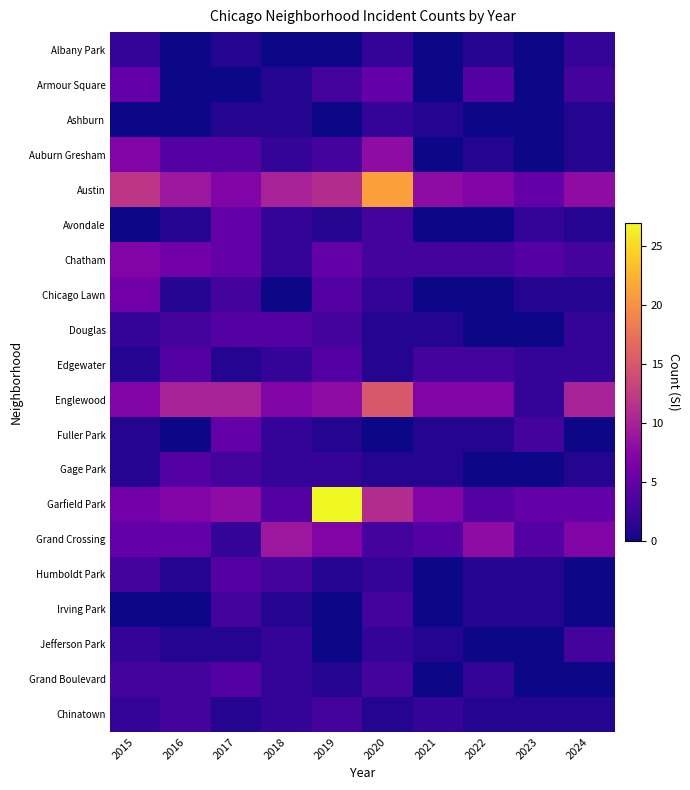

Reading left to right, list all the values displayed in this chart.

Albany Park: 2015=2	2016=0	2017=1	2018=0	2019=0	2020=2	2021=0	2022=1	2023=0	2024=2
Armour Square: 2015=5	2016=0	2017=0	2018=1	2019=3	2020=5	2021=0	2022=4	2023=0	2024=3
Ashburn: 2015=0	2016=0	2017=1	2018=1	2019=0	2020=2	2021=1	2022=0	2023=0	2024=1
Auburn Gresham: 2015=7	2016=4	2017=4	2018=2	2019=3	2020=8	2021=0	2022=1	2023=0	2024=1
Austin: 2015=12	2016=9	2017=7	2018=10	2019=11	2020=21	2021=8	2022=7	2023=5	2024=8
Avondale: 2015=0	2016=1	2017=5	2018=2	2019=1	2020=3	2021=0	2022=0	2023=2	2024=1
Chatham: 2015=7	2016=6	2017=5	2018=2	2019=5	2020=3	2021=3	2022=3	2023=4	2024=3
Chicago Lawn: 2015=6	2016=1	2017=3	2018=0	2019=4	2020=2	2021=0	2022=0	2023=1	2024=1
Douglas: 2015=2	2016=3	2017=4	2018=4	2019=3	2020=1	2021=1	2022=0	2023=0	2024=2
Edgewater: 2015=1	2016=4	2017=1	2018=2	2019=4	2020=1	2021=3	2022=3	2023=2	2024=2
Englewood: 2015=7	2016=10	2017=10	2018=7	2019=8	2020=15	2021=7	2022=7	2023=2	2024=10
Fuller Park: 2015=1	2016=0	2017=5	2018=2	2019=1	2020=0	2021=1	2022=1	2023=3	2024=0
Gage Park: 2015=1	2016=4	2017=3	2018=2	2019=2	2020=1	2021=1	2022=0	2023=0	2024=1
Garfield Park: 2015=6	2016=7	2017=8	2018=4	2019=27	2020=11	2021=7	2022=4	2023=5	2024=5
Grand Crossing: 2015=5	2016=5	2017=2	2018=9	2019=7	2020=3	2021=4	2022=8	2023=4	2024=7
Humboldt Park: 2015=3	2016=1	2017=4	2018=3	2019=1	2020=2	2021=0	2022=1	2023=1	2024=0
Irving Park: 2015=0	2016=0	2017=3	2018=1	2019=0	2020=3	2021=0	2022=1	2023=1	2024=0
Jefferson Park: 2015=2	2016=1	2017=1	2018=2	2019=0	2020=2	2021=1	2022=0	2023=0	2024=3
Grand Boulevard: 2015=3	2016=3	2017=4	2018=2	2019=1	2020=3	2021=0	2022=2	2023=0	2024=0
Chinatown: 2015=2	2016=3	2017=1	2018=2	2019=3	2020=1	2021=2	2022=1	2023=1	2024=1